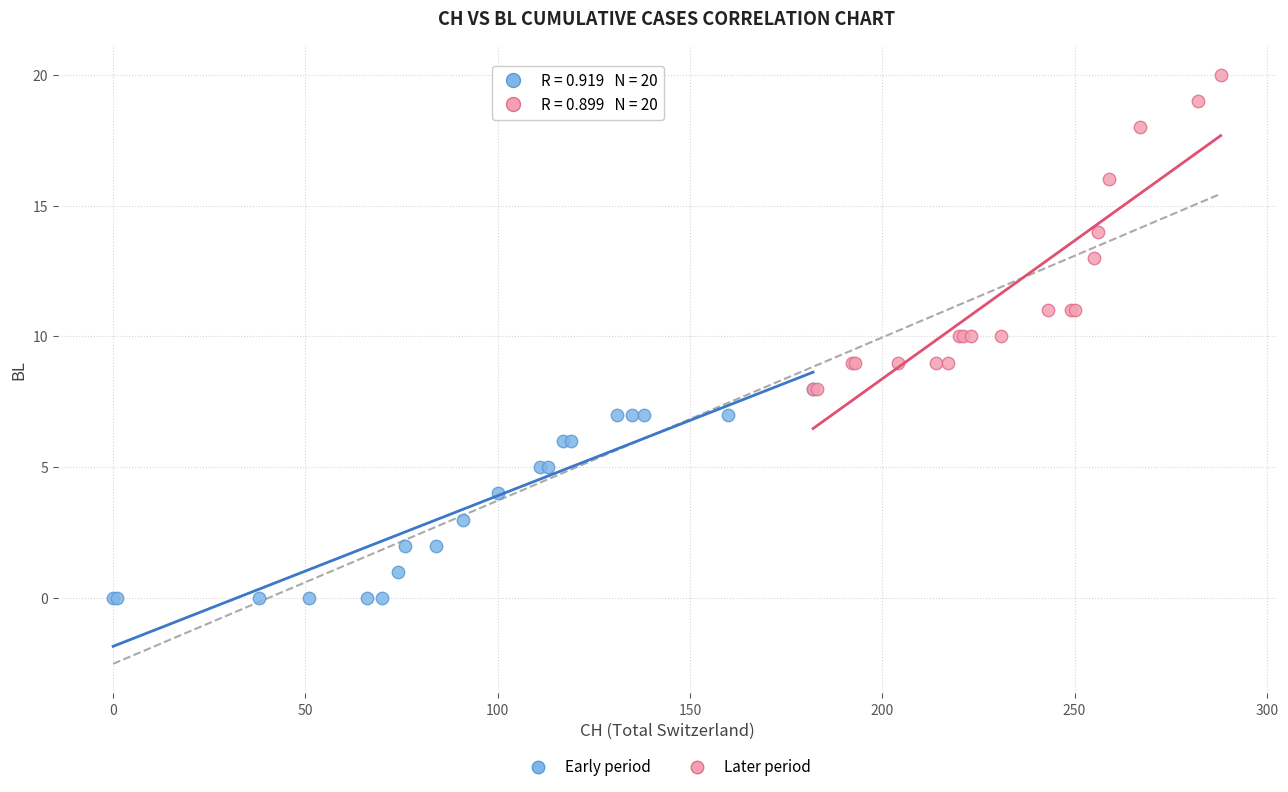

Which series reaches the maximum Y coordinate?

Later period